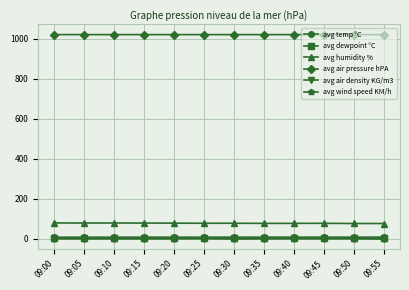

What is the difference between the avg humidity % values at 09:30 and 09:00?

1.5